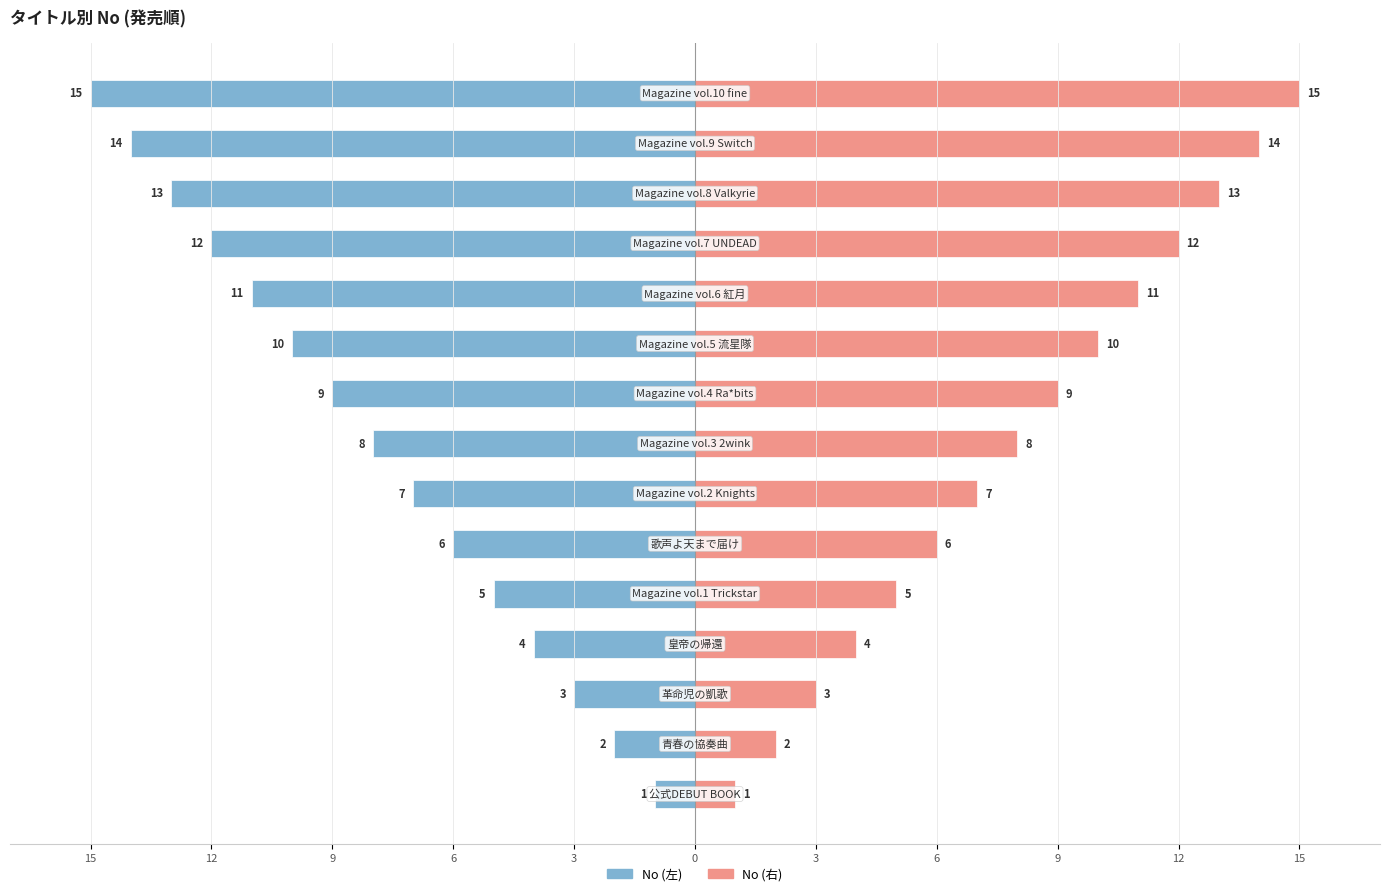

How many data points in No (左) are less than -8?

7